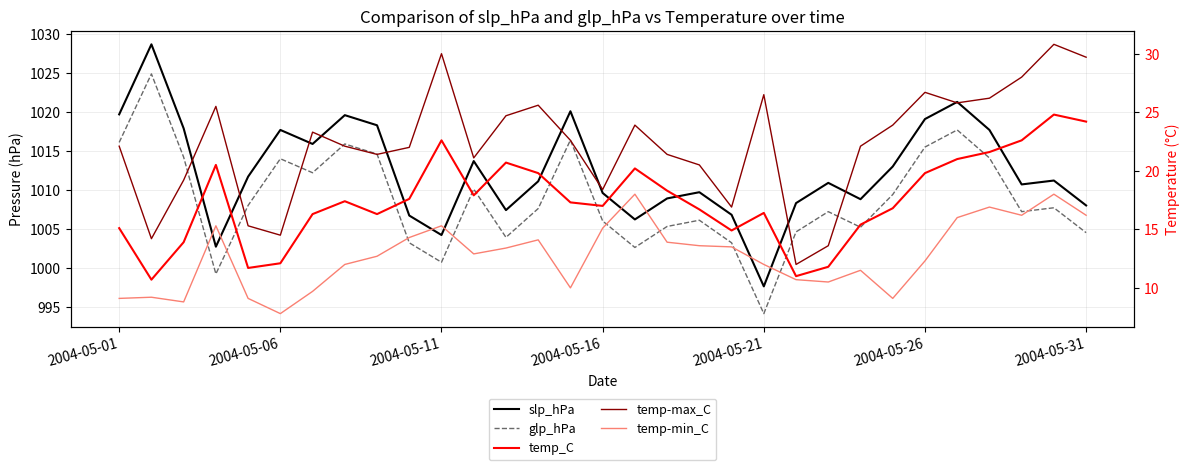

At which label does glp_hPa first exceed 1007?

2004-05-01